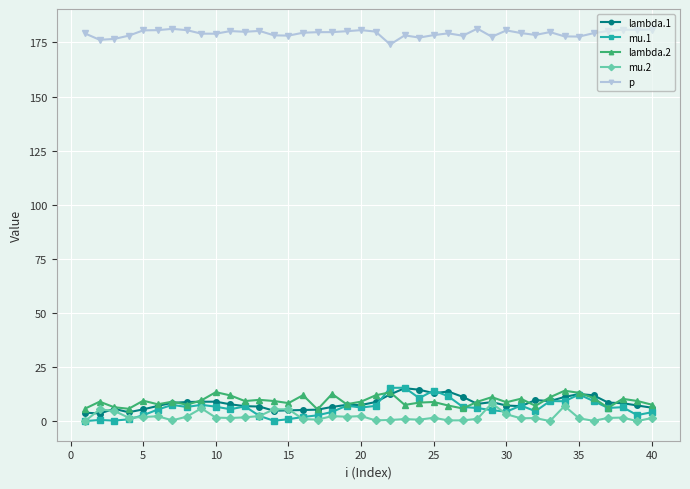

What is the value of the p point at the 38th from the left?

180.9